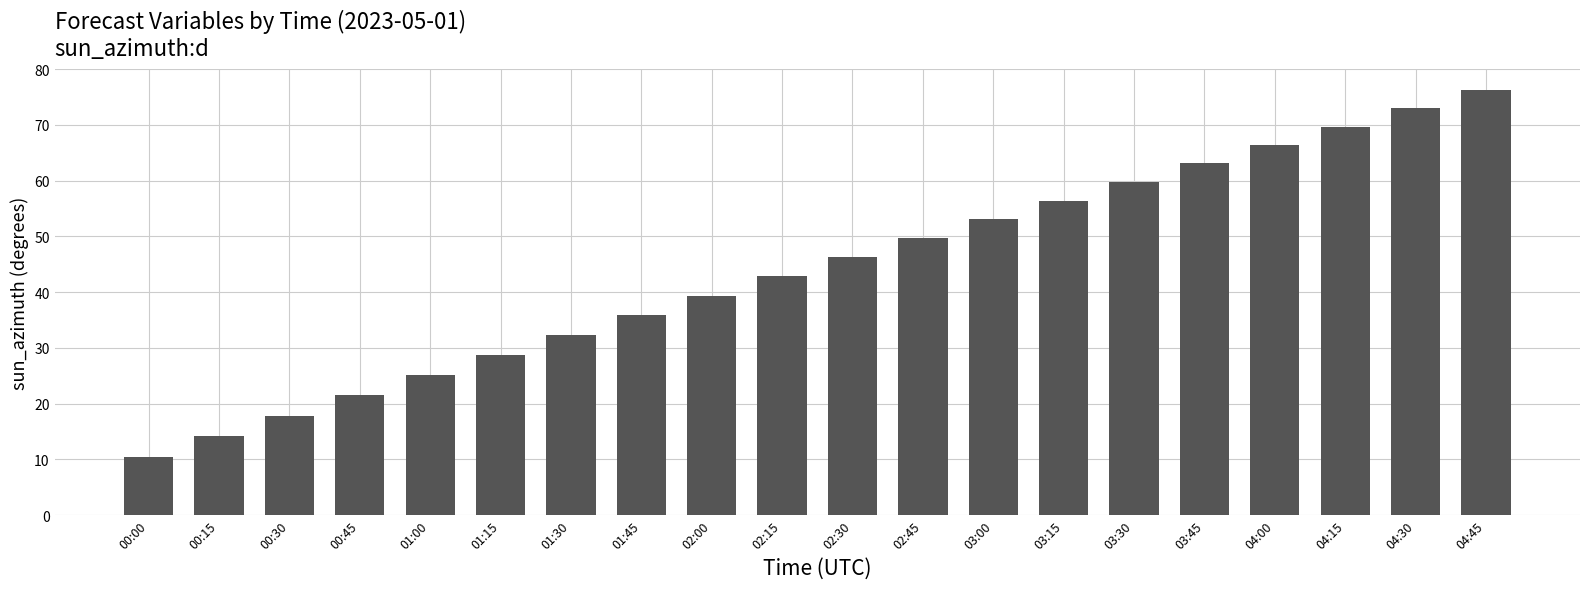

Reading left to right, list all the values displayed in this chart.

10.5	14.2	17.9	21.5	25.1	28.7	32.3	35.8	39.3	42.8	46.3	49.7	53.1	56.4	59.8	63.1	66.4	69.7	73.0	76.3